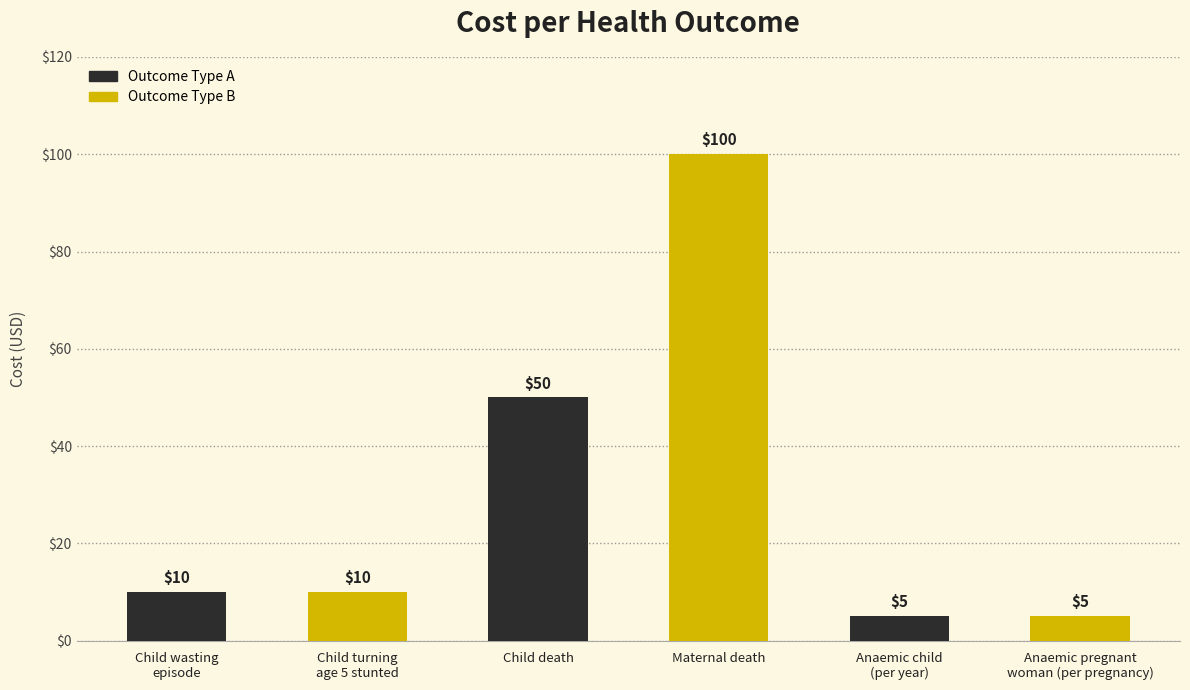

How many bars are there in total?

6